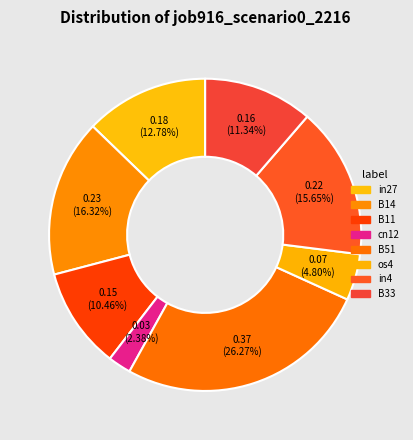

Count the number of slices in the pie.

8